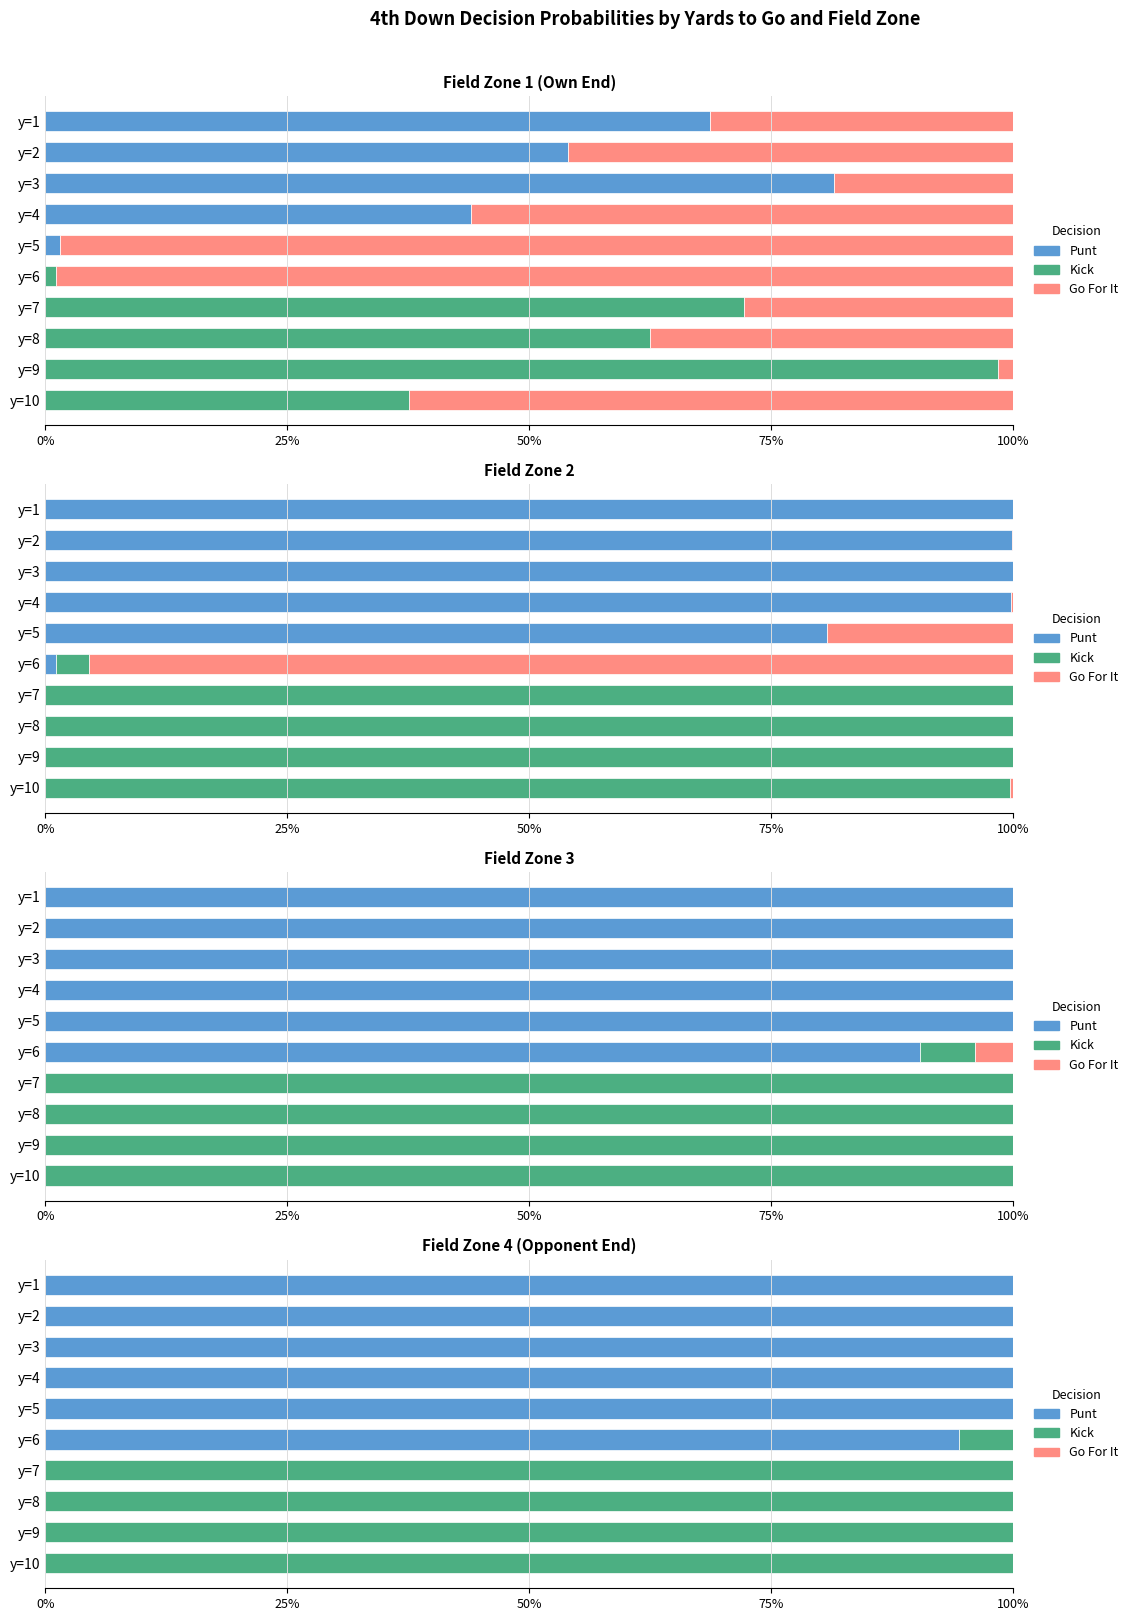

What position from the left is 50%?

3